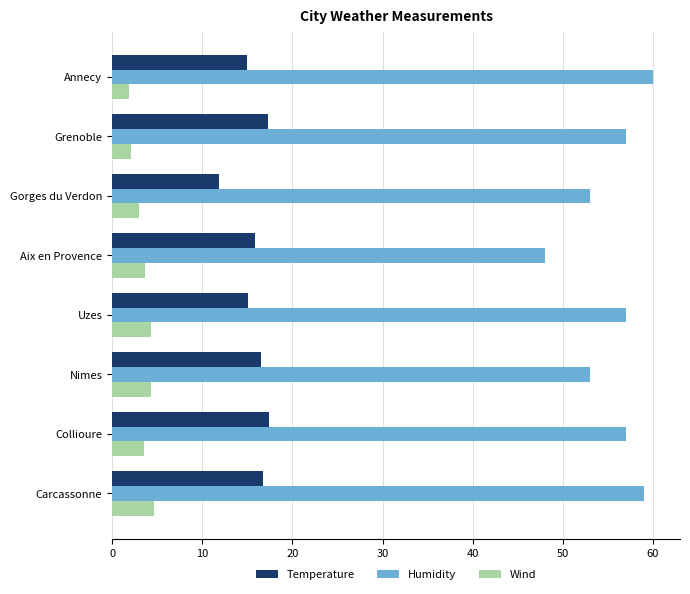

Count the number of categories in the chart.

8